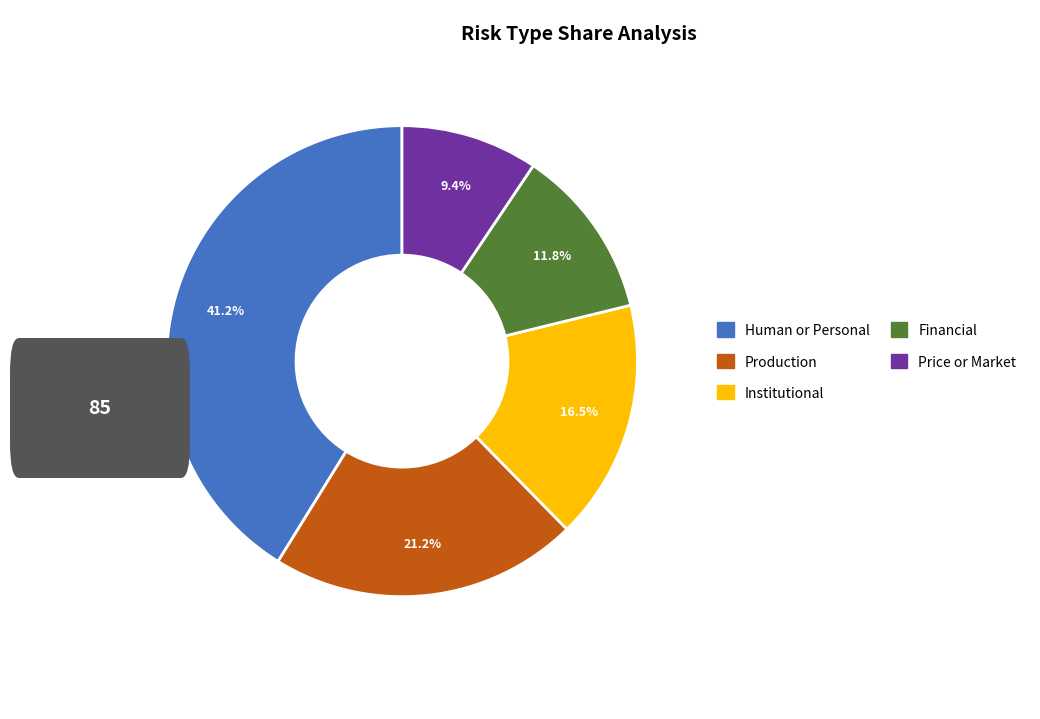

To the nearest percent, what is the difference between the Price or Market and Financial slice percentages?

2%